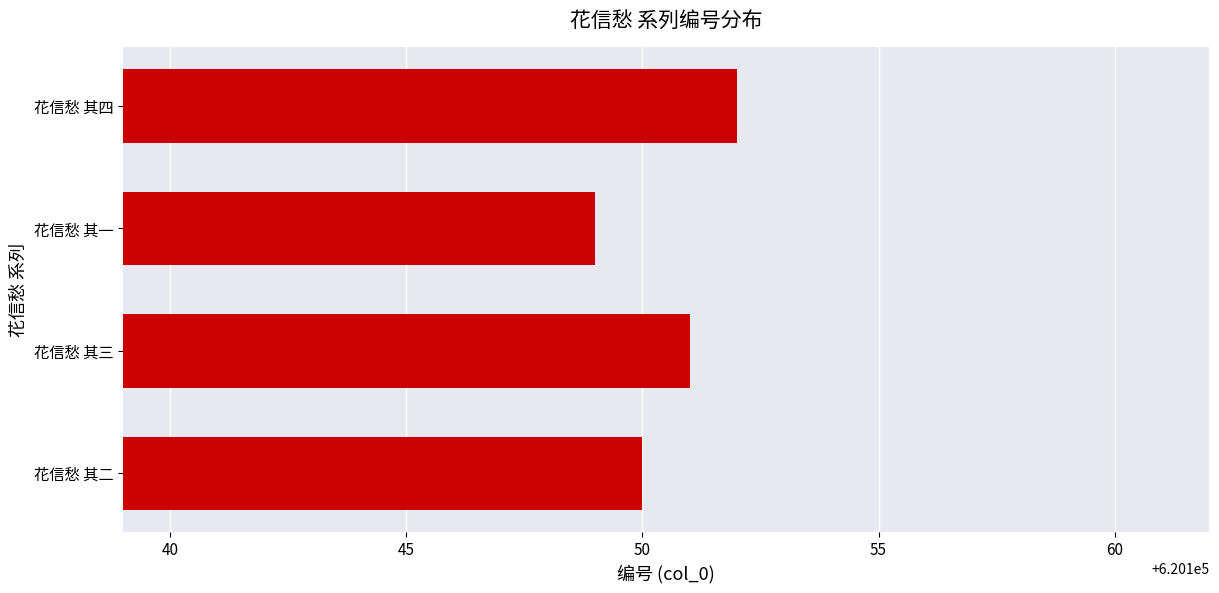

Count the number of categories in the chart.

4